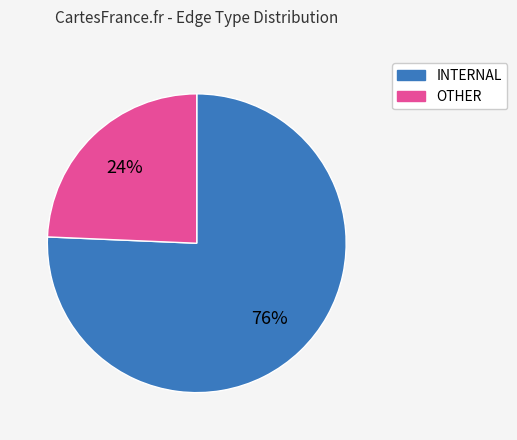

Does INTERNAL represent more than half of the total?

Yes